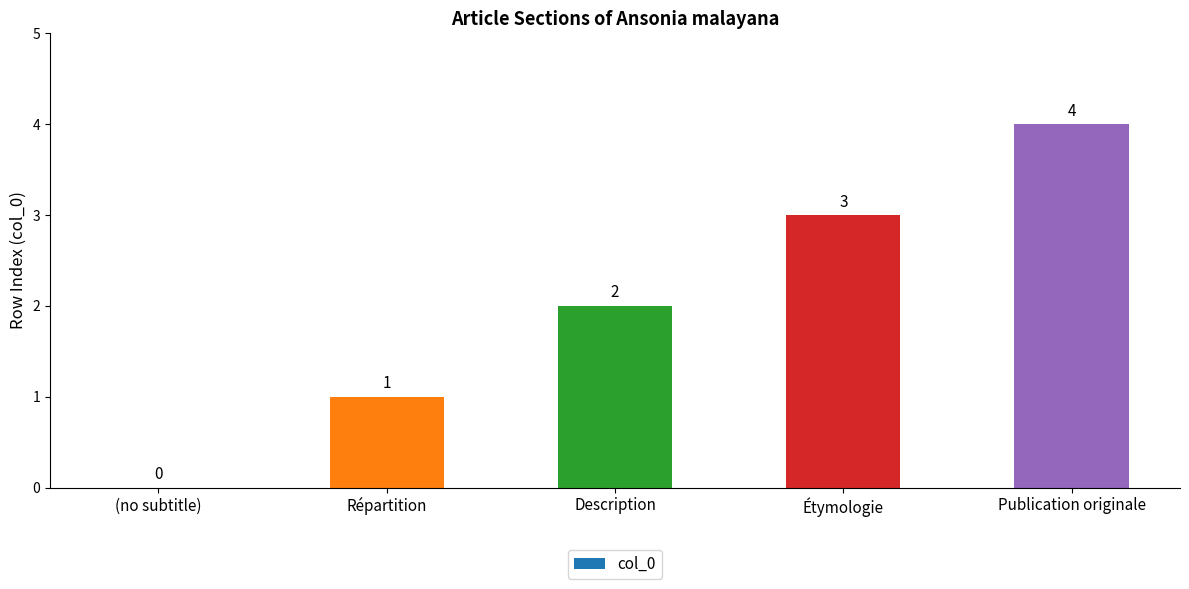

At which label is the value closest to 2?

Description